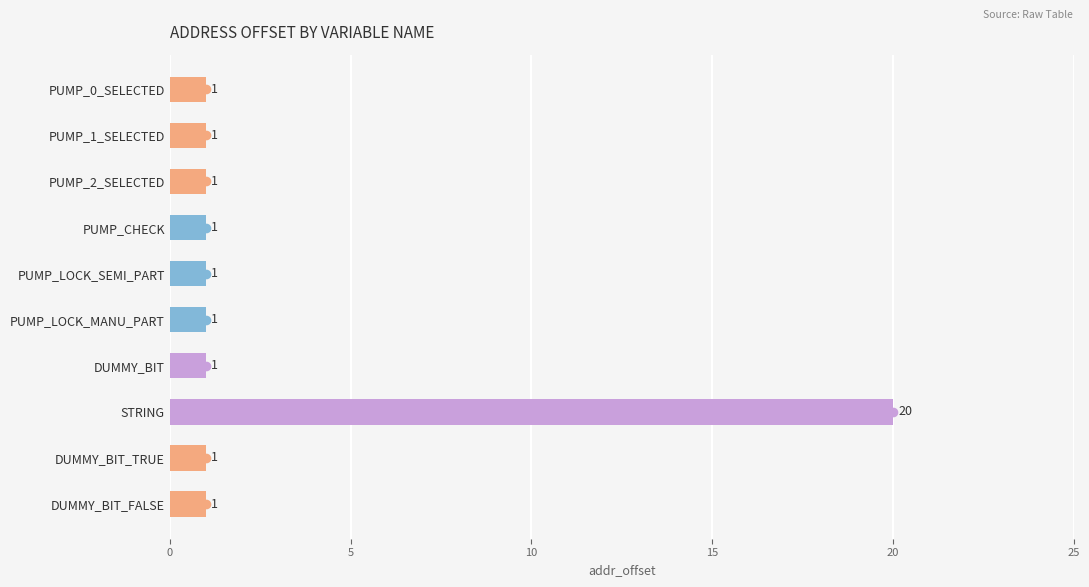

What position from the bottom is PUMP_0_SELECTED?

10